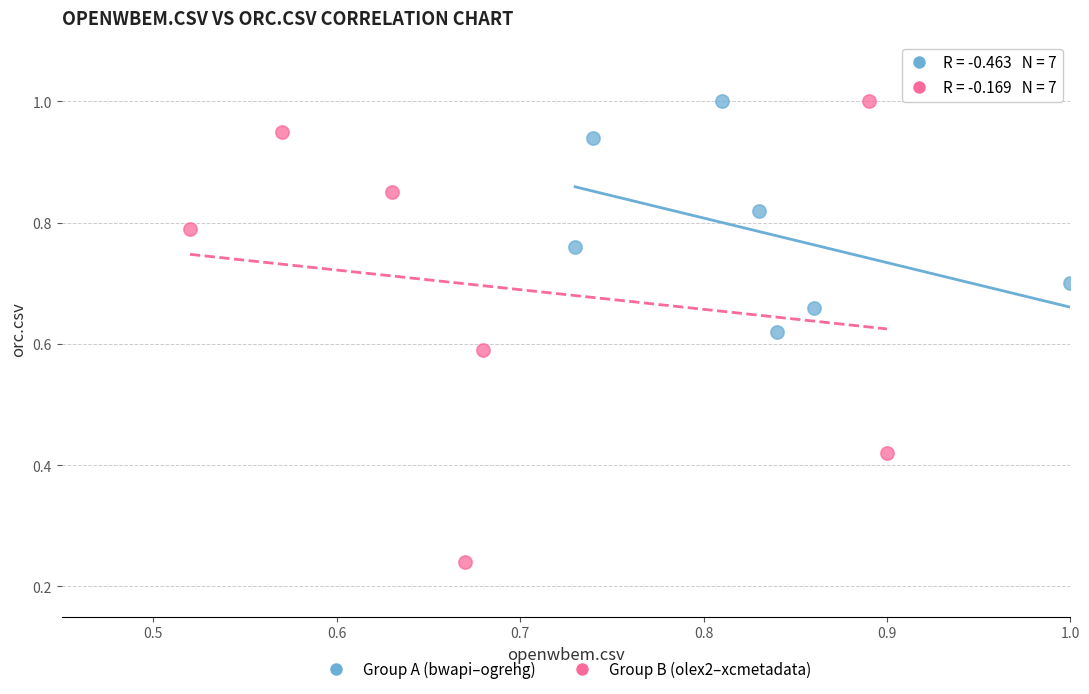

Which series reaches the minimum Y coordinate?

Group B (olex2–xcmetadata)